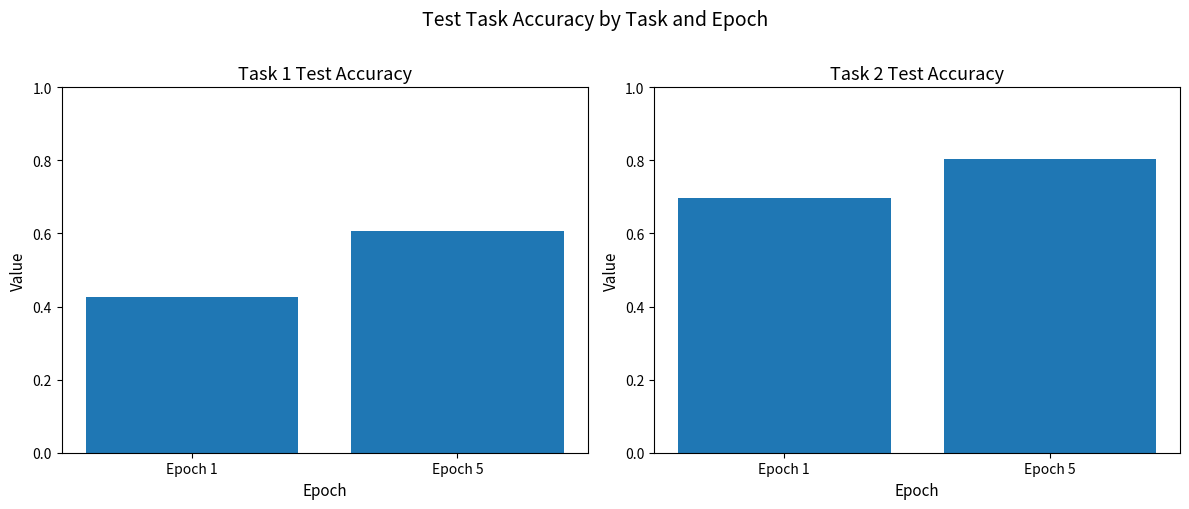

At which category does the chart reach its minimum across all series?

Epoch 1